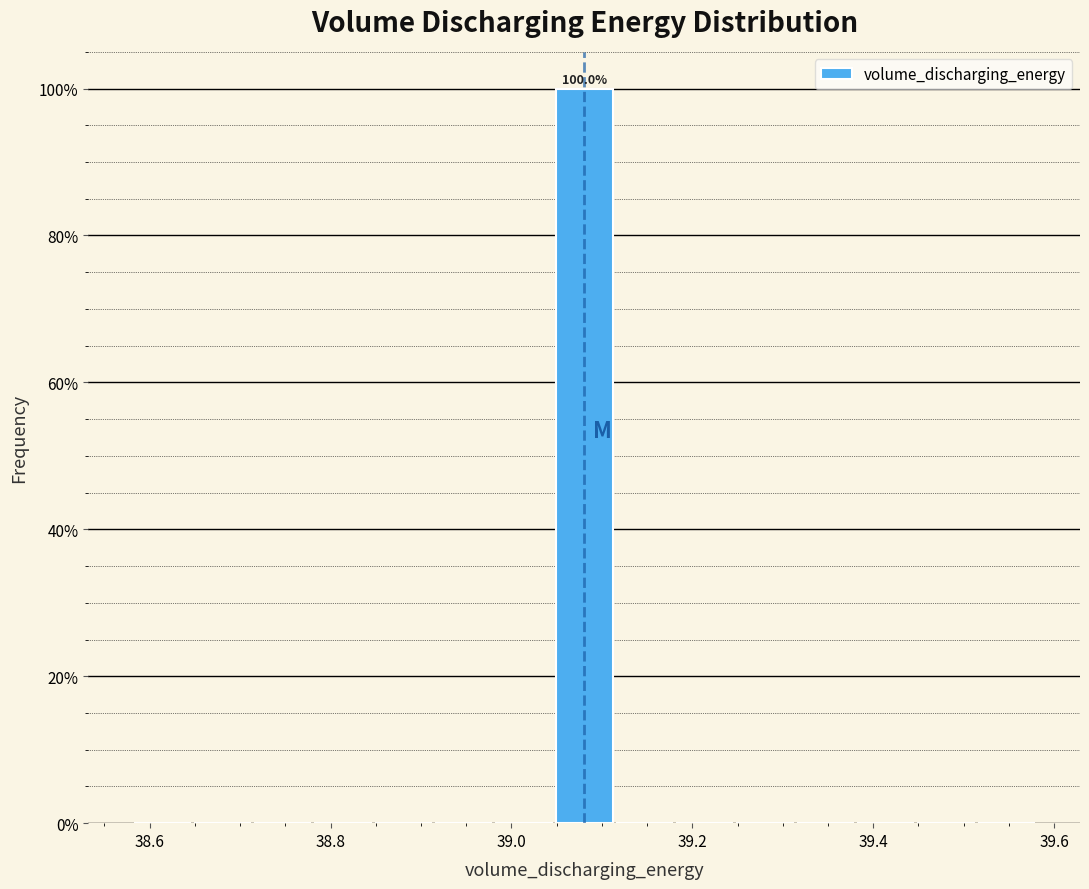

Around what value on the x-axis is the tallest bar? Give the approximate position of its centre, as read against the axis.

39.08